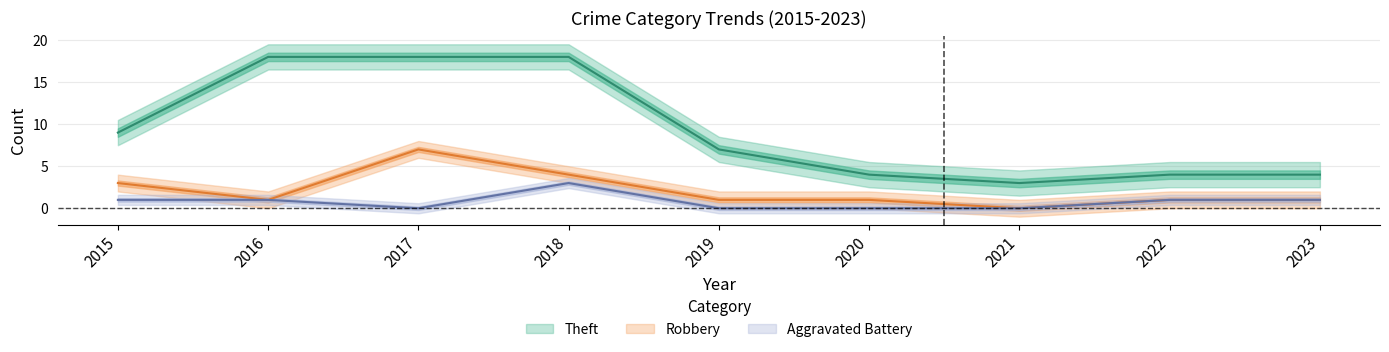

What is the difference between the maximum and second lowest values in the Robbery series?

6